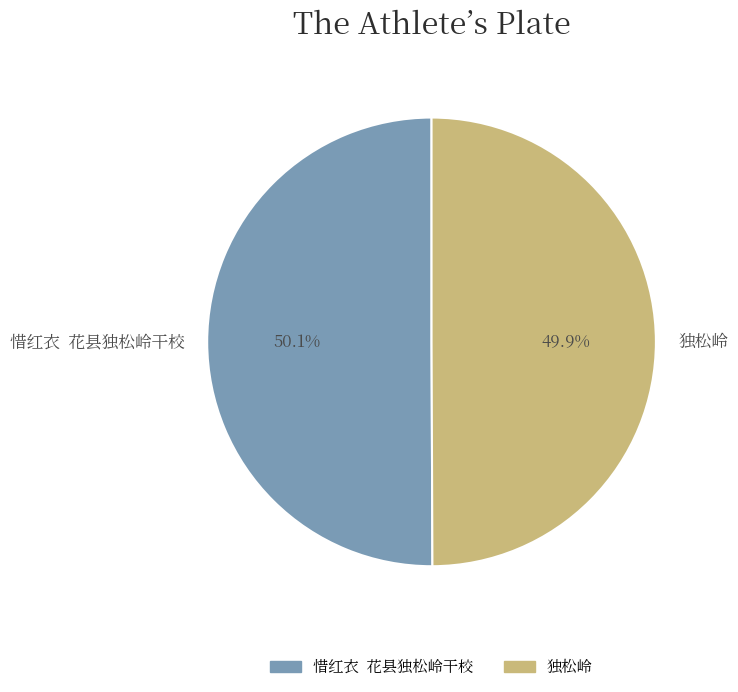

Is there any slice that represents more than half of the pie?

Yes